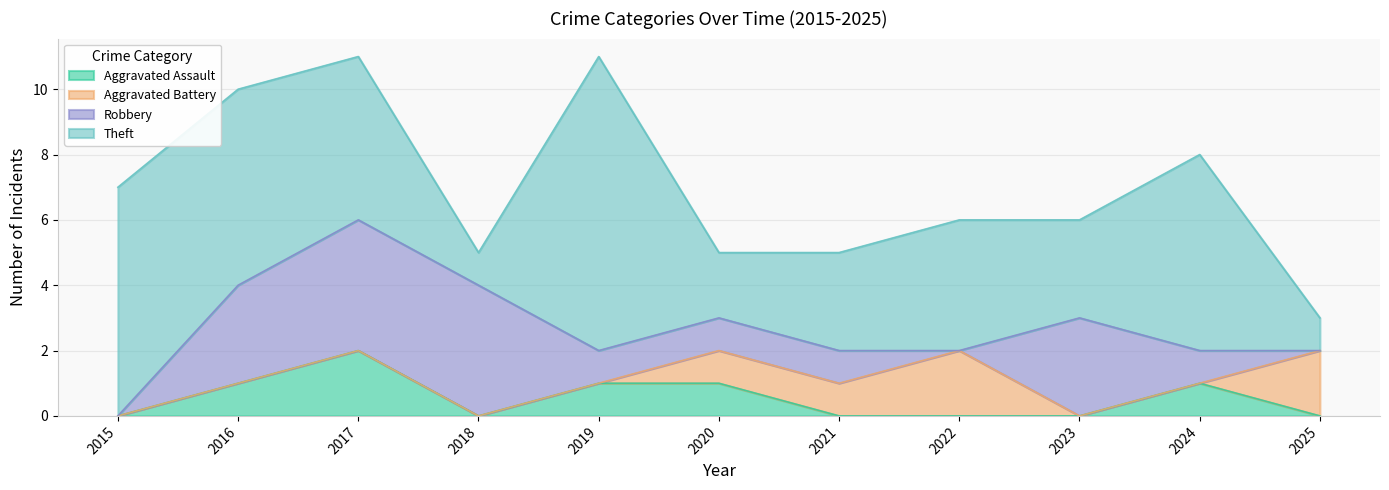

How many series are shown in this chart?

4